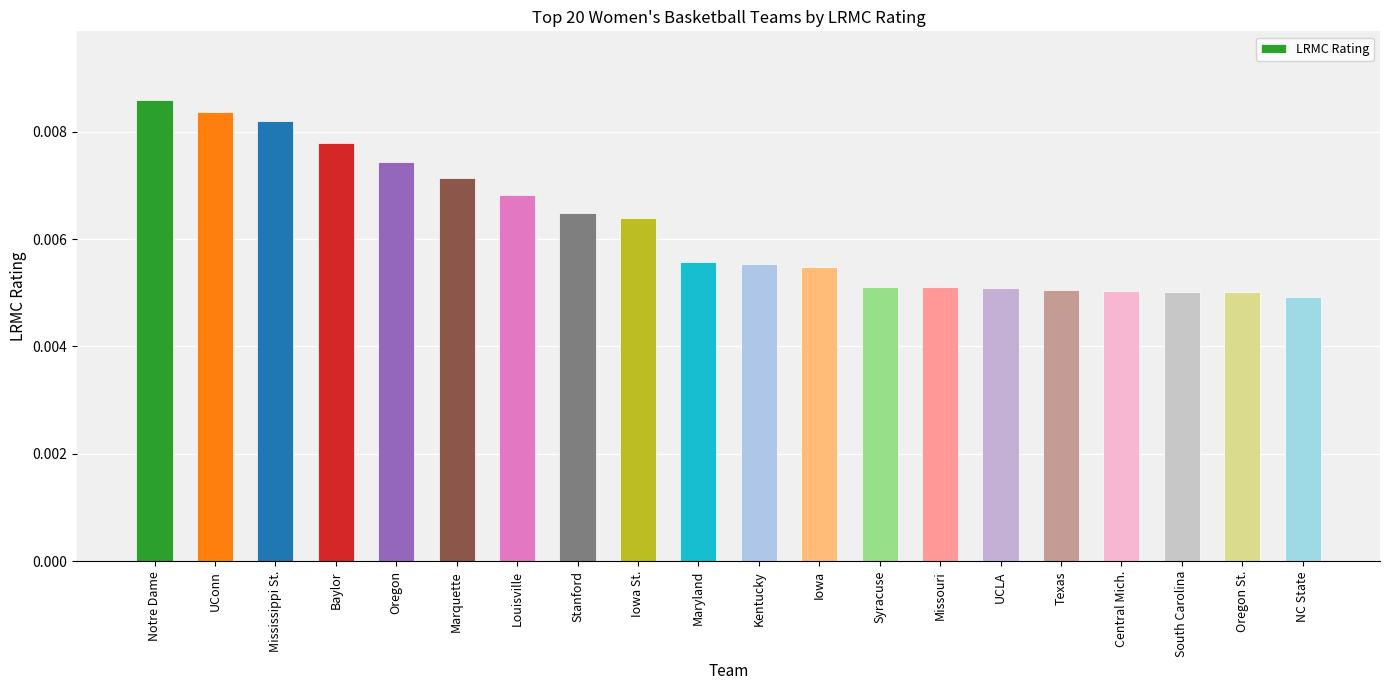

What is the label of the 4th bar from the left?

Baylor